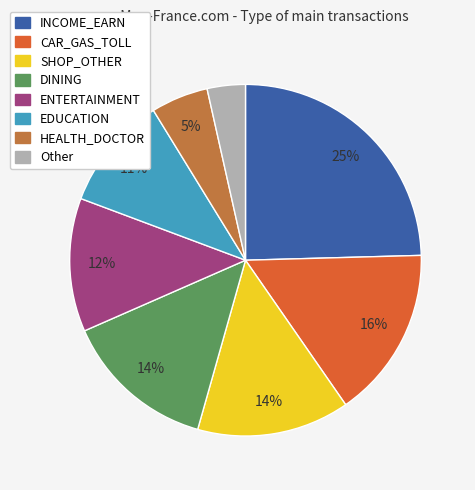

To the nearest percent, what is the average slice percentage?

12%